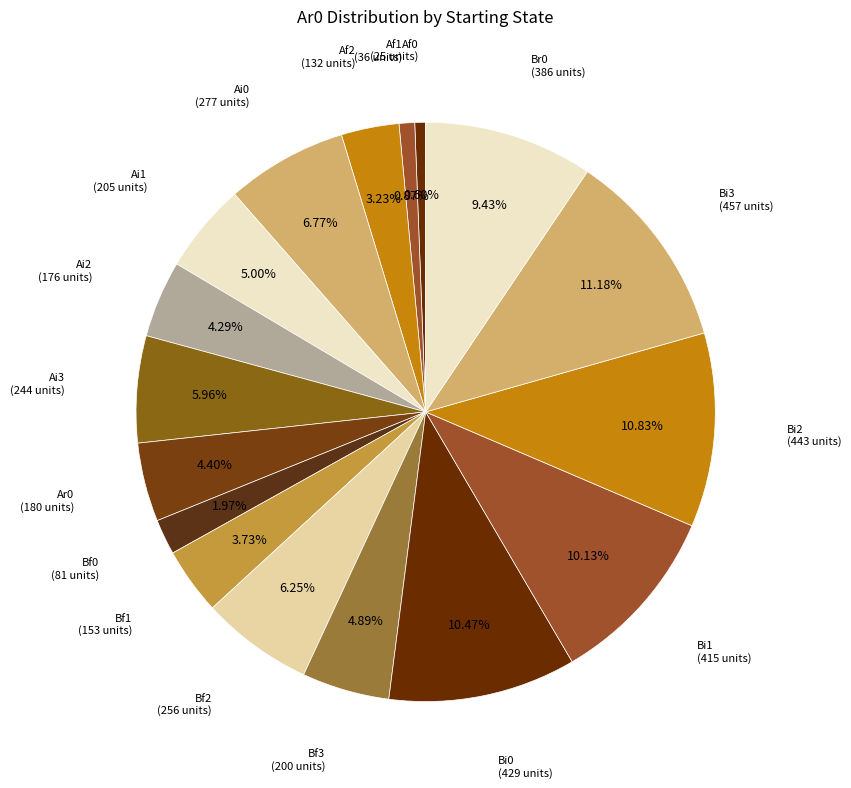

Is there a majority slice in this chart?

No